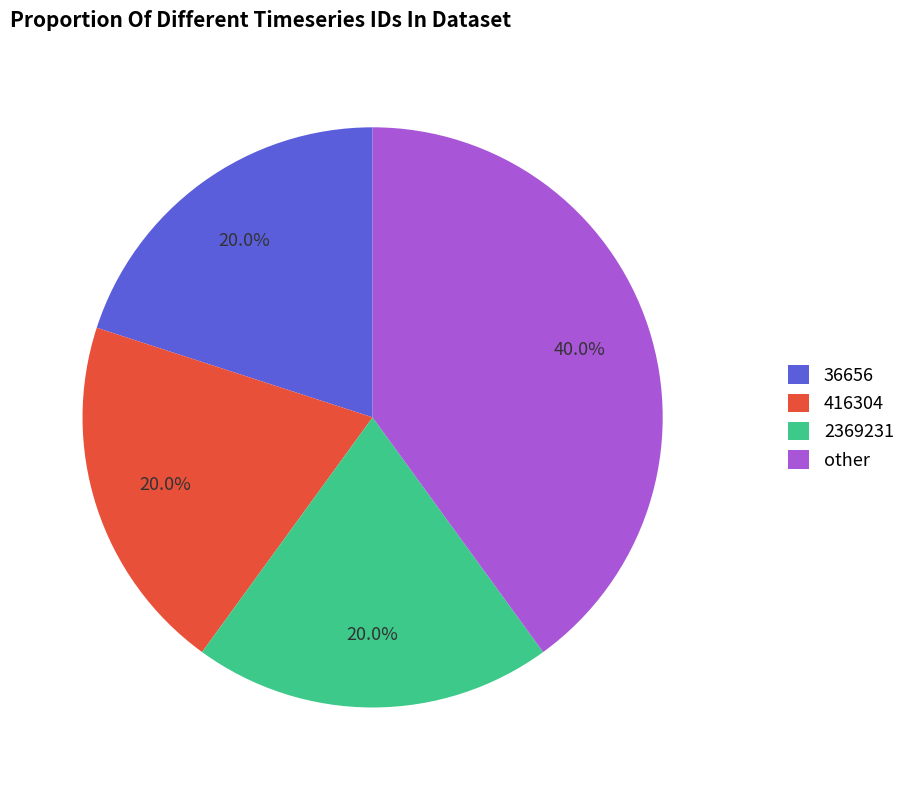

True or false: 2369231 accounts for 28% of the total.

False